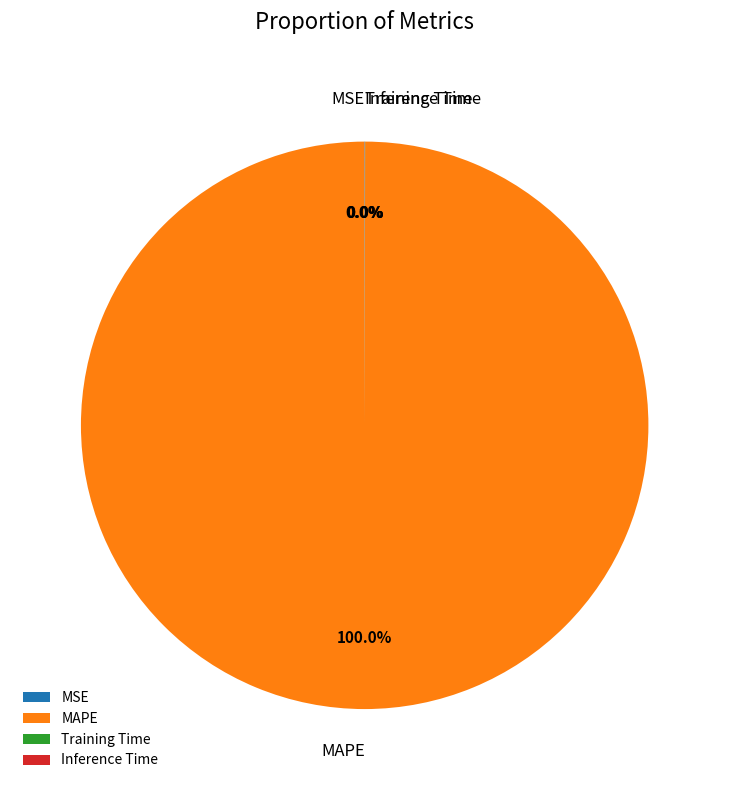

Which category has the biggest portion of the pie?

MAPE